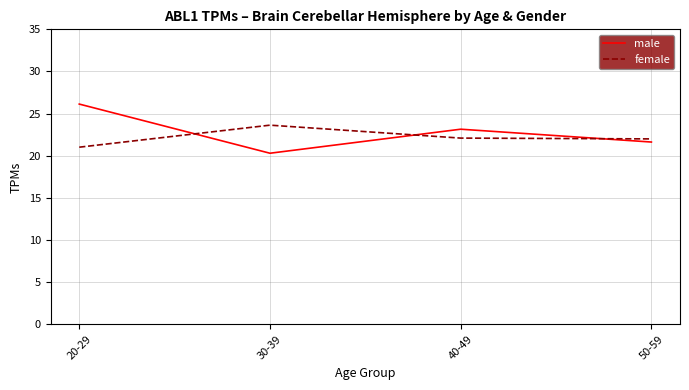

What is the difference between the second highest and minimum values in the female series?

1.1